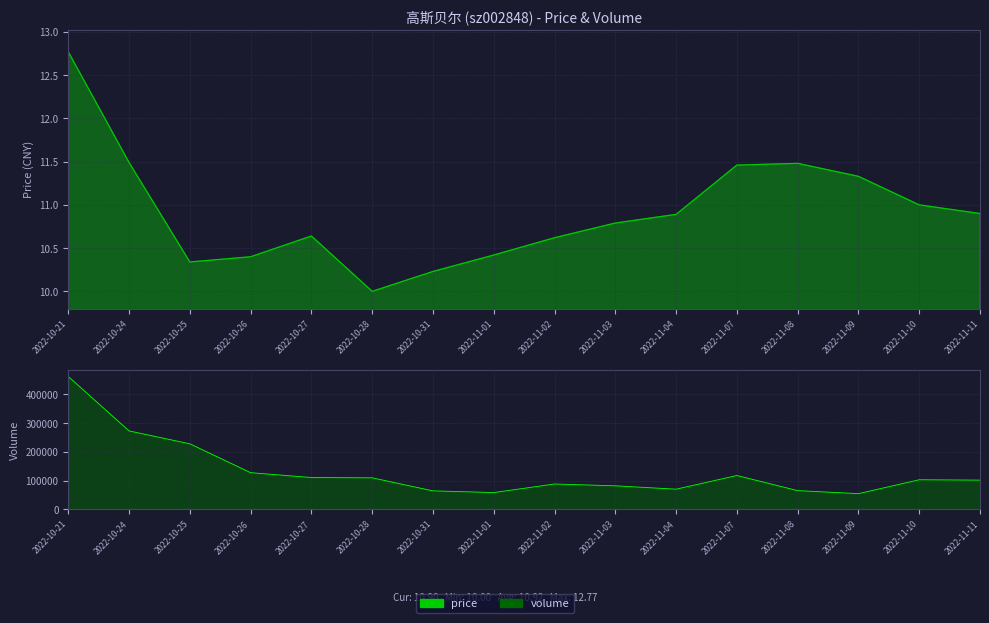

At which category does the chart reach its minimum across all series?

2022-10-28